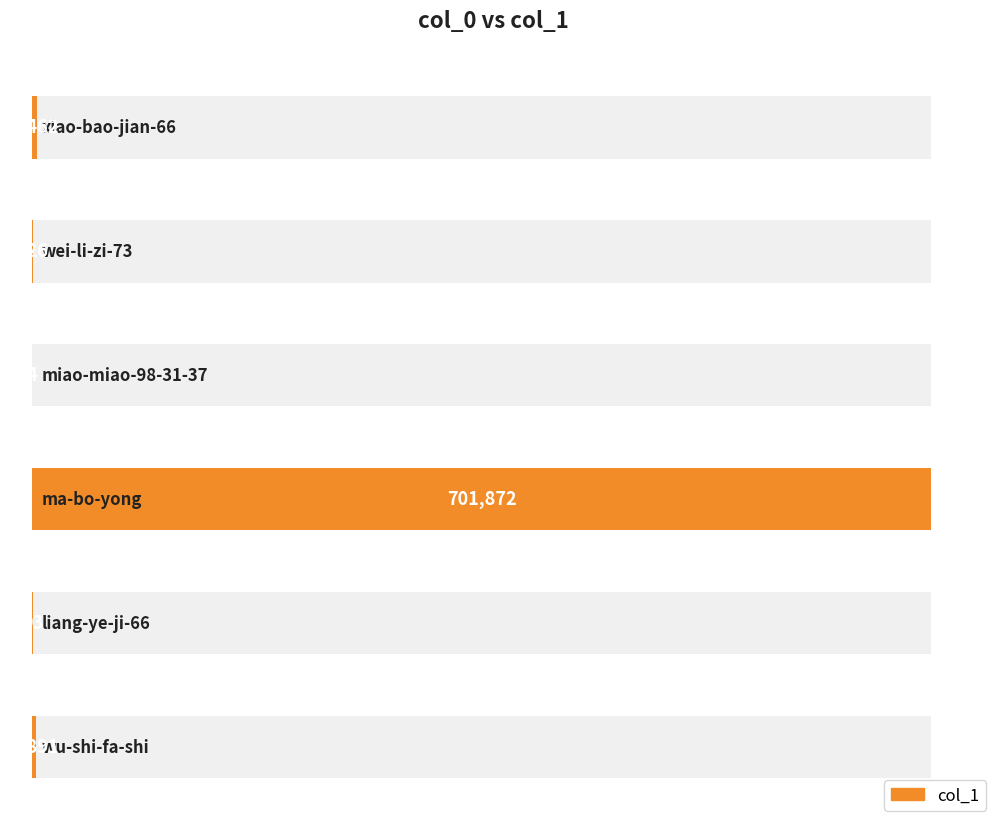

What is the label of the 6th bar from the left?

wu-shi-fa-shi